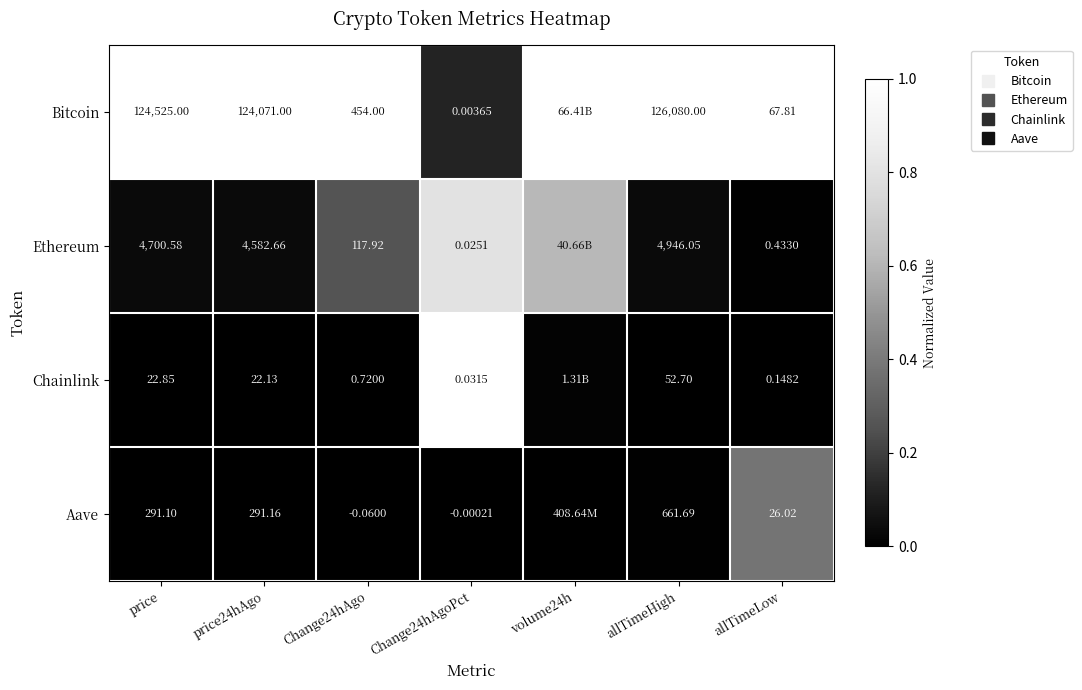

Rank the categories by Chainlink value from highest to lowest.

Change24hAgoPct, volume24h, Change24hAgo, price, price24hAgo, allTimeHigh, allTimeLow